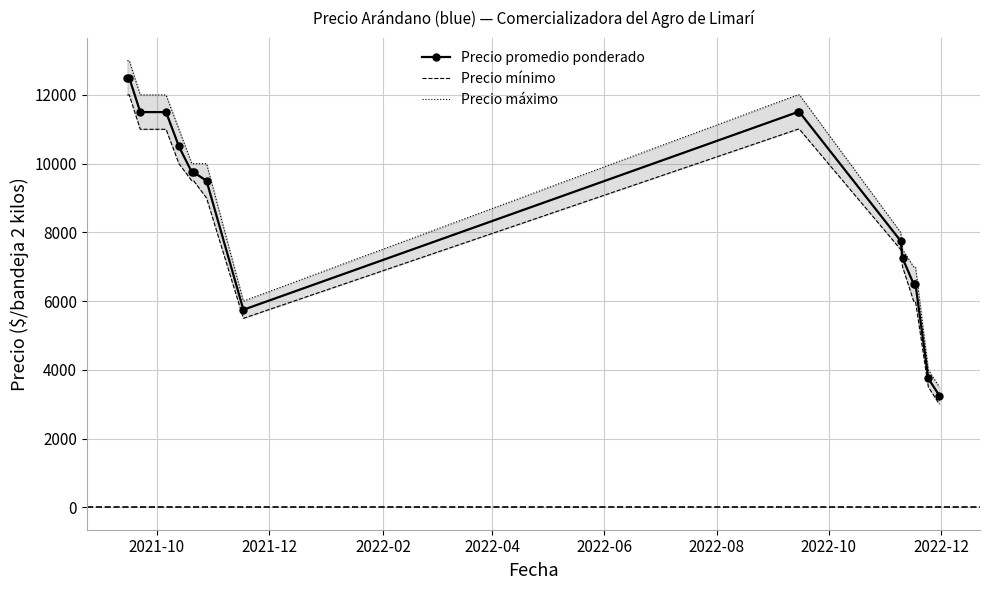

What is the value of the Precio promedio ponderado point at the 5th from the left?

10500